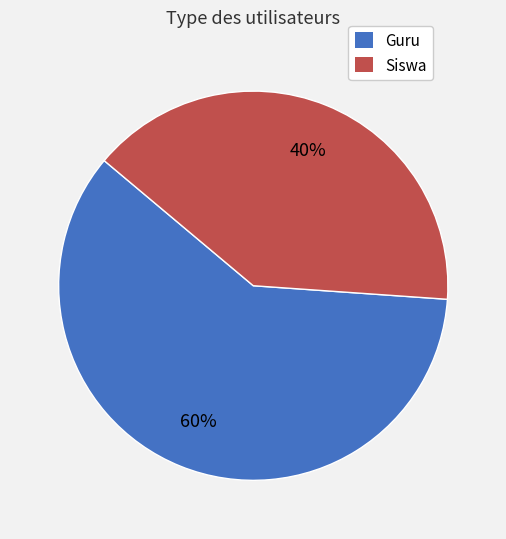

Which category accounts for the majority?

Guru